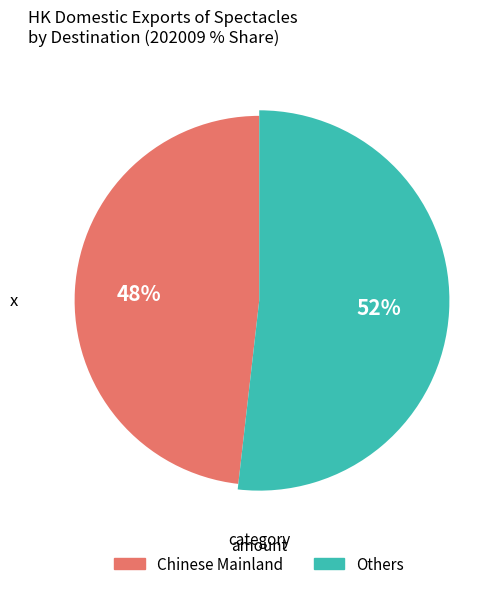

The AUSTRALIA slice represents 0% of the pie. True or false?

True